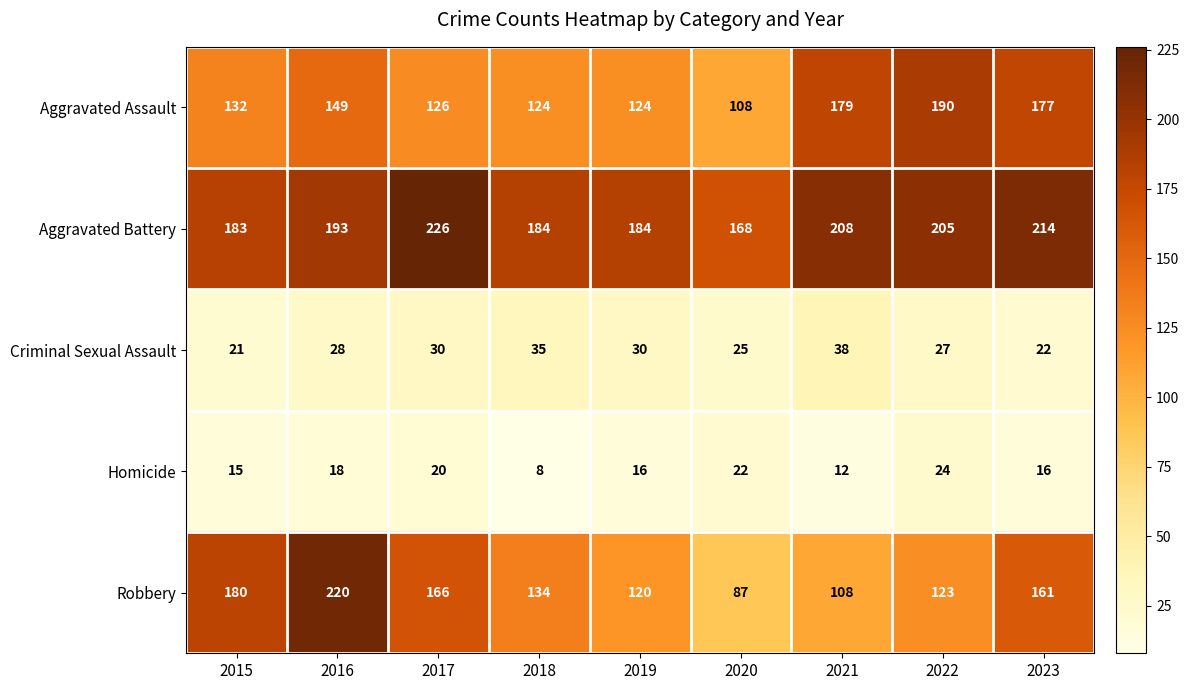

What is the greatest value displayed?

226